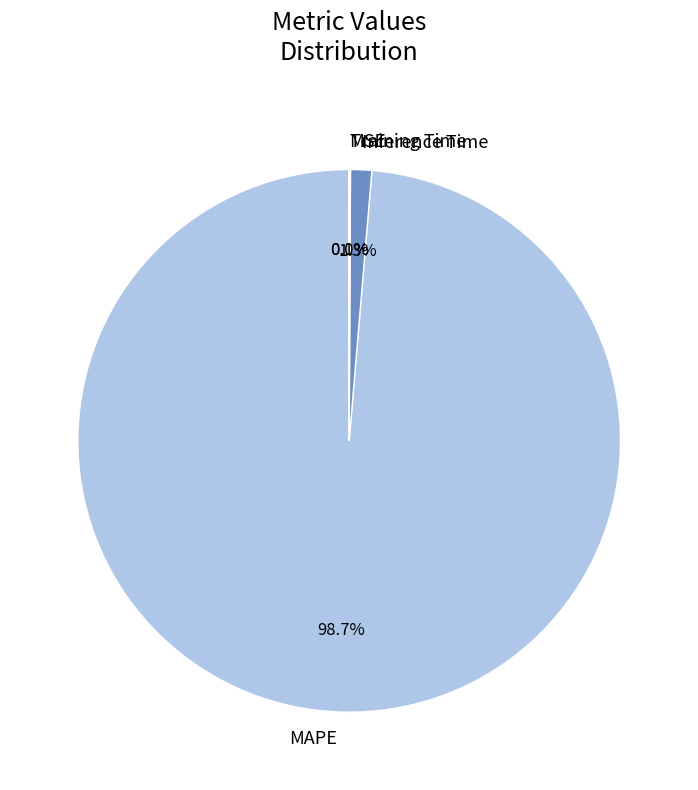

Which category has the biggest portion of the pie?

MAPE